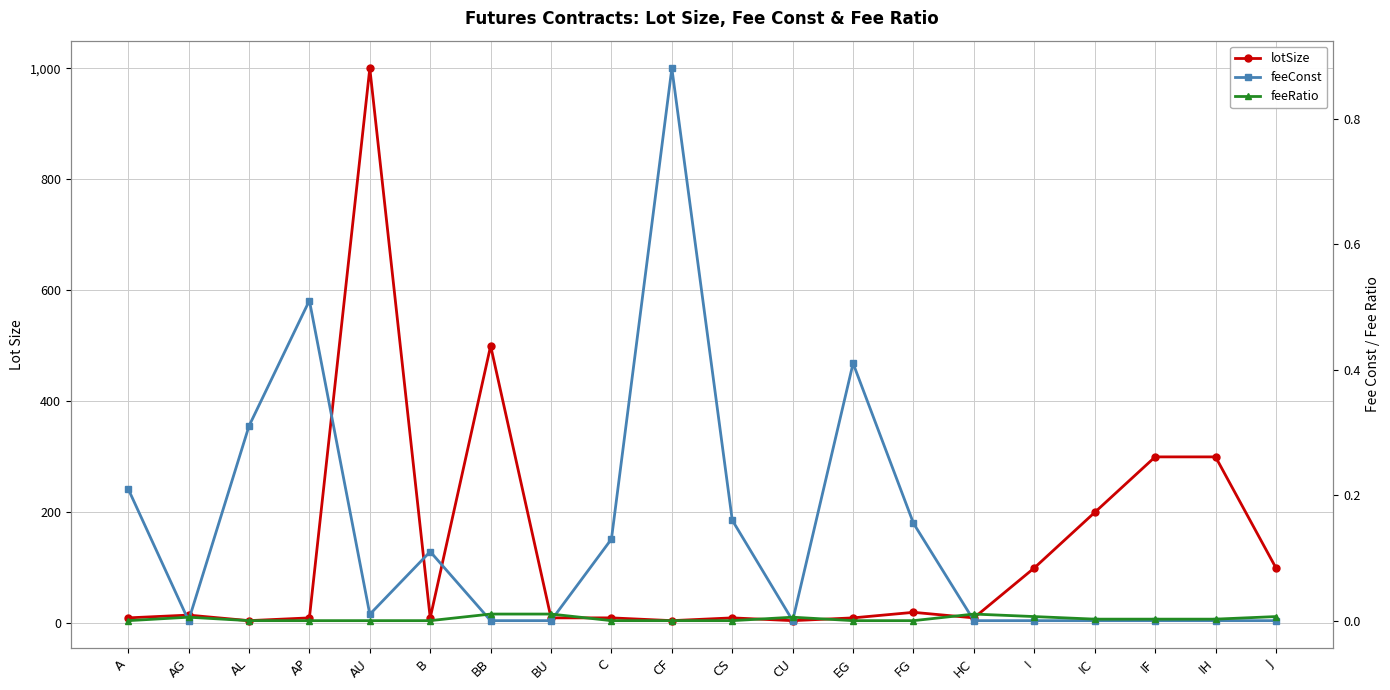

What are all the series names shown in the legend?

lotSize, feeConst, feeRatio